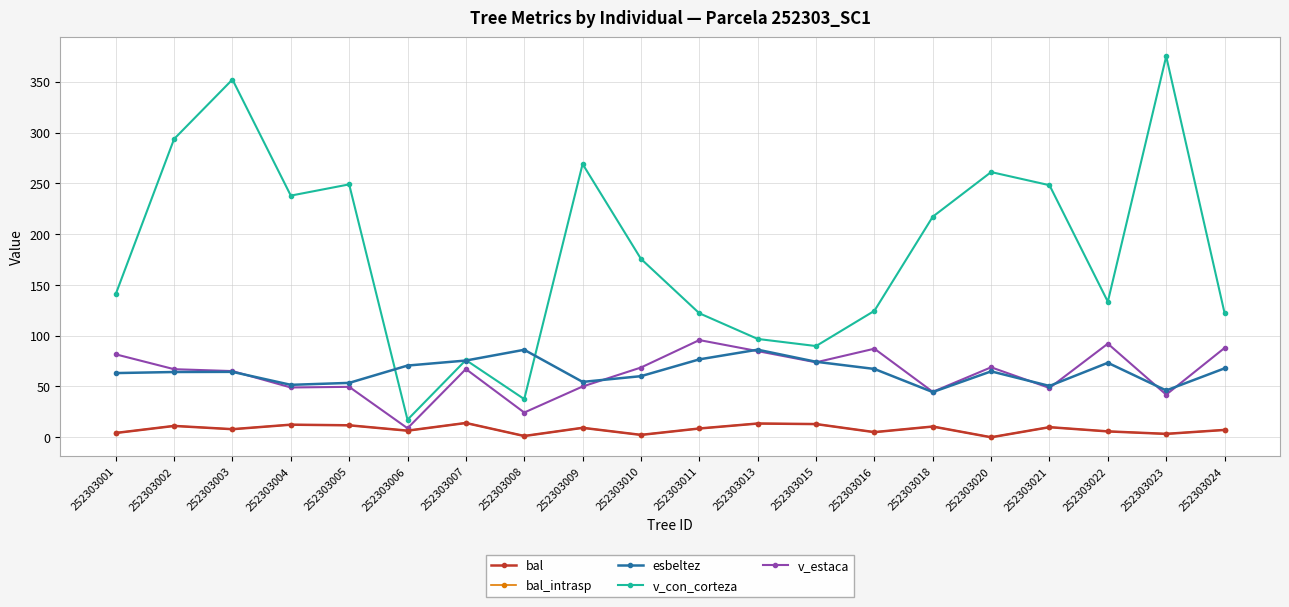

Does the chart have visible grid lines?

Yes